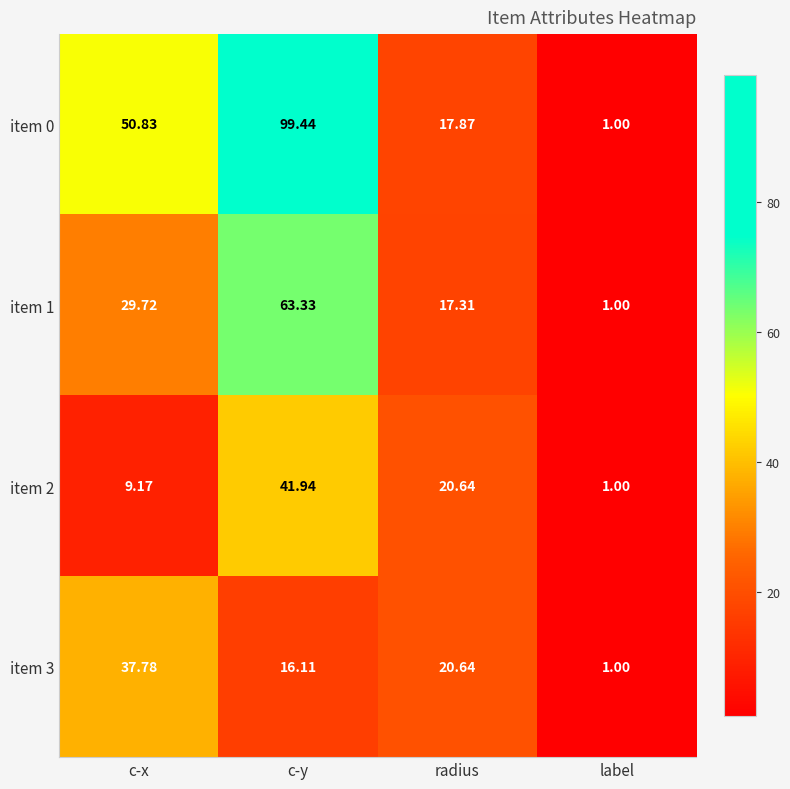

At which label does item 0 first exceed 50?

c-x